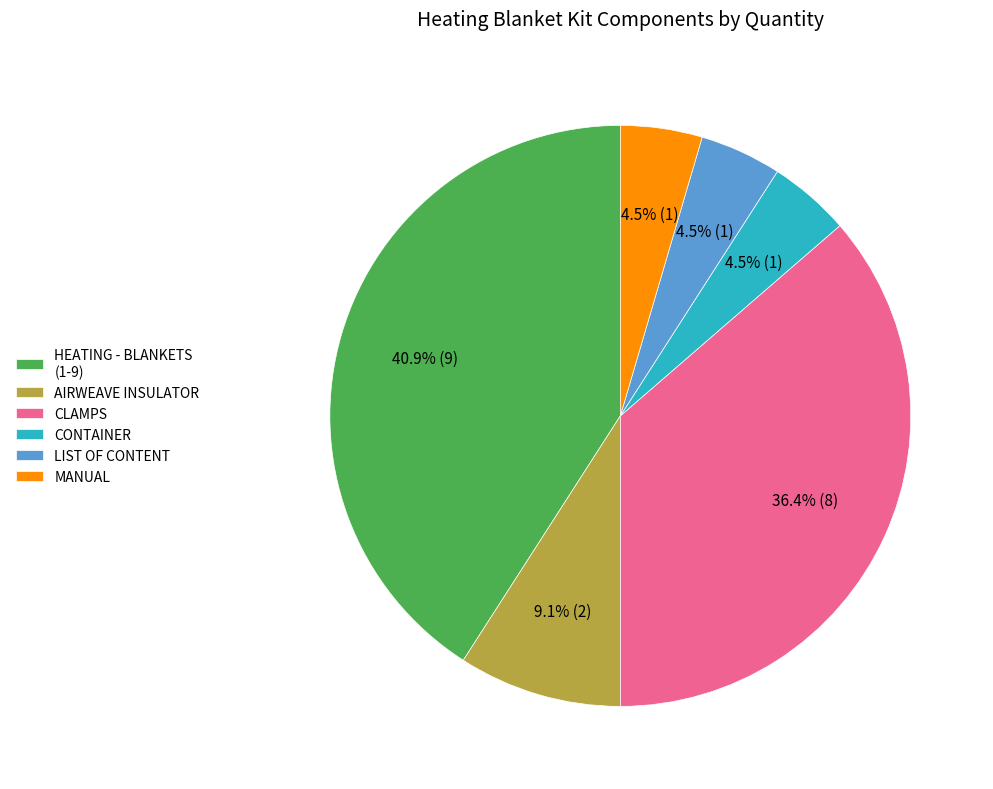

To the nearest percent, what is the average slice percentage?

17%